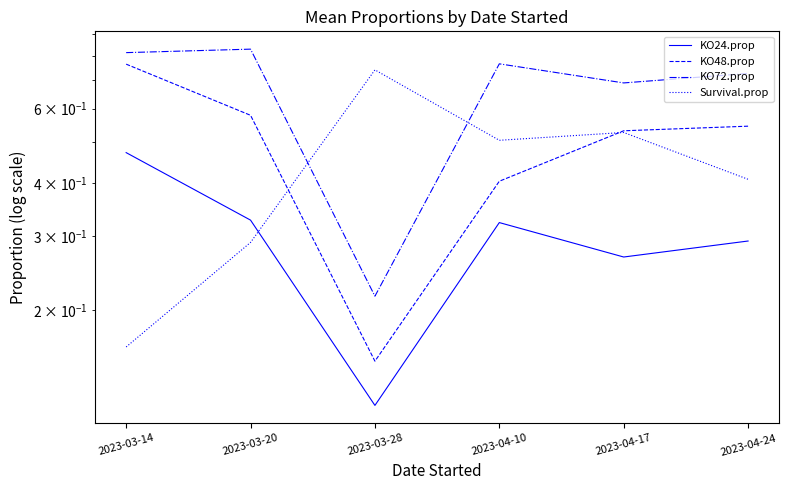

At which label is KO24.prop closest to 0?

2023-03-28